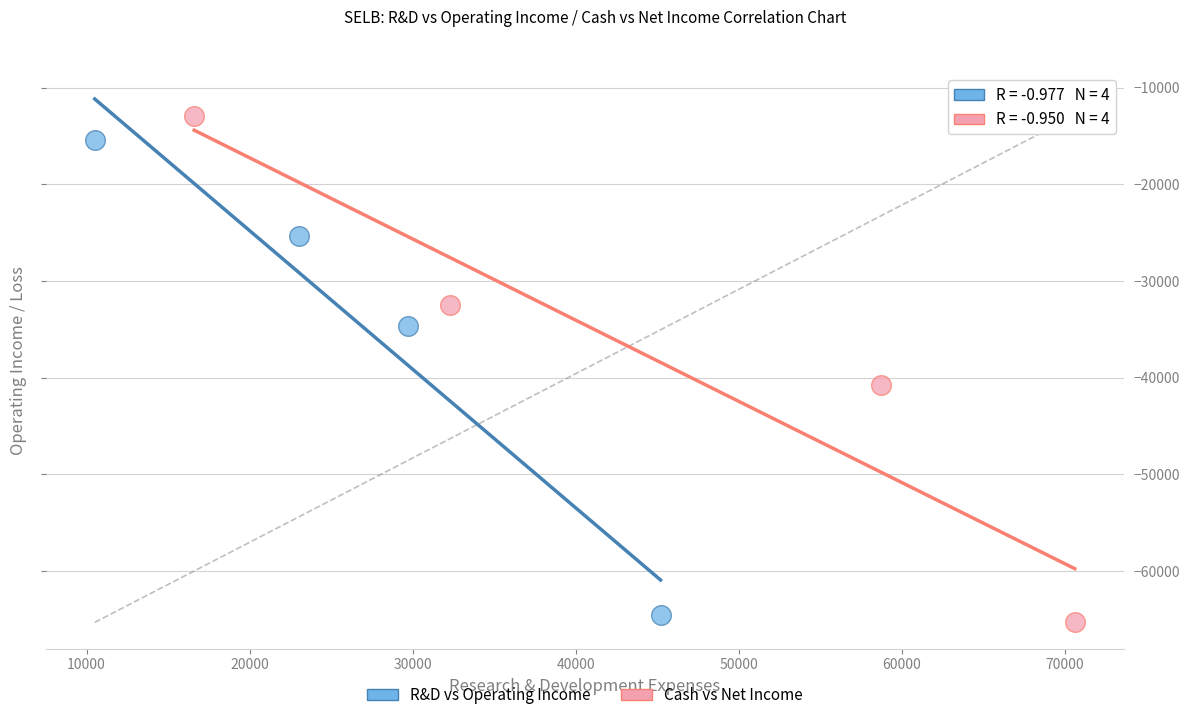

Which series has the largest Y range (max minus min)?

Cash vs Net Income